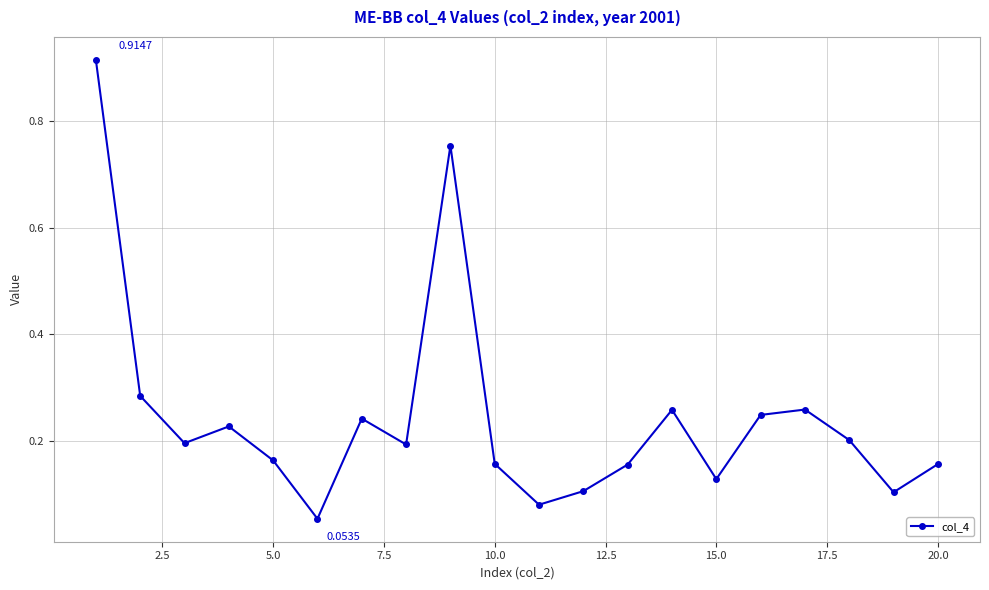

True or false: the data has more than 1 interior local peaks.

True